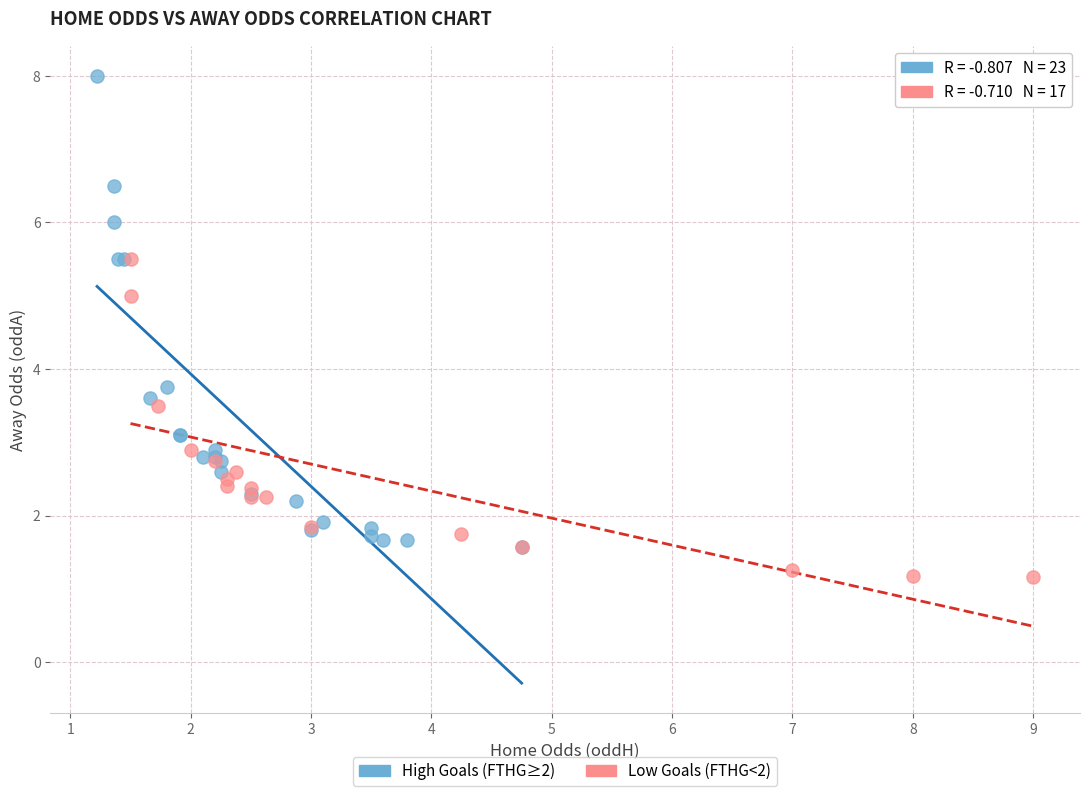

Which series has the widest spread of Y values?

High Goals (FTHG≥2)